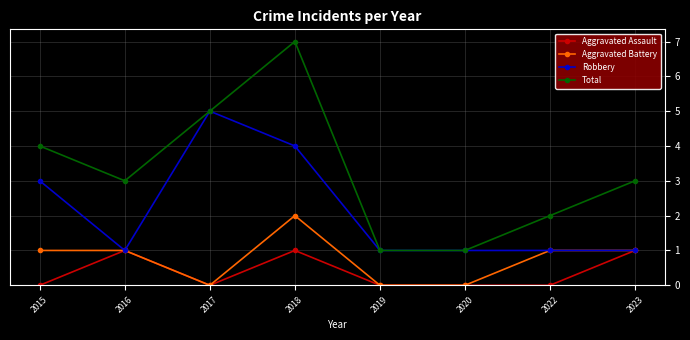

What is the approximate value of Robbery at 2016?

1